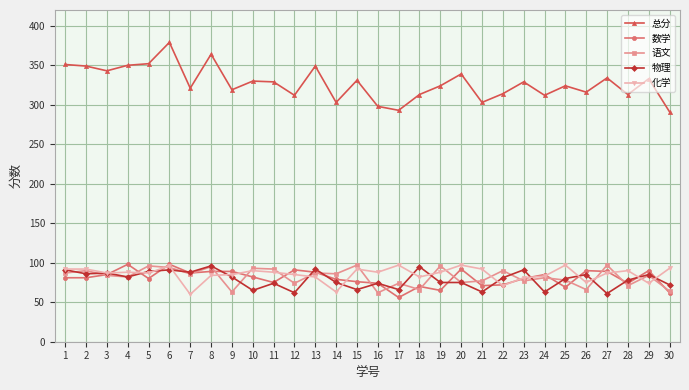

Is it true that 总分 equals 179 at 24?

False